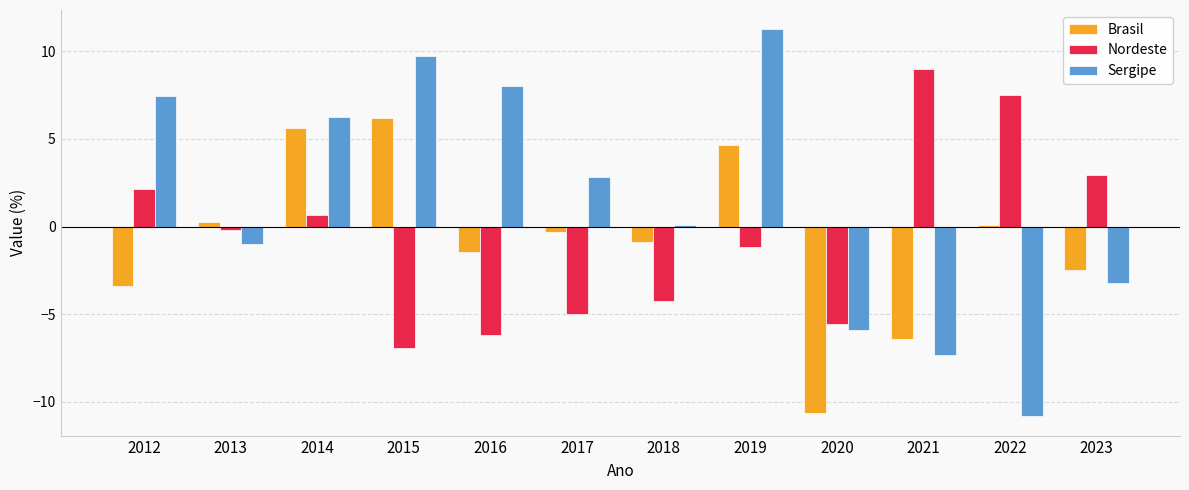

Reading left to right, what are all the values shown in this chart?

Brasil: 2012=-3.4	2013=0.2	2014=5.6	2015=6.2	2016=-1.5	2017=-0.3	2018=-0.9	2019=4.6	2020=-10.6	2021=-6.4	2022=0.1	2023=-2.5
Nordeste: 2012=2.2	2013=-0.2	2014=0.7	2015=-6.9	2016=-6.2	2017=-5.0	2018=-4.3	2019=-1.2	2020=-5.6	2021=9.0	2022=7.5	2023=2.9
Sergipe: 2012=7.4	2013=-1.0	2014=6.3	2015=9.8	2016=8.0	2017=2.8	2018=0.1	2019=11.2	2020=-5.9	2021=-7.3	2022=-10.8	2023=-3.2